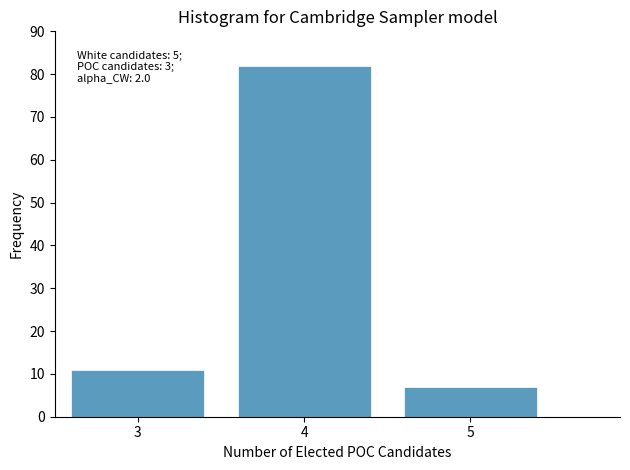

Reading left to right, transcribe all the data shown in this chart.

11	82	7